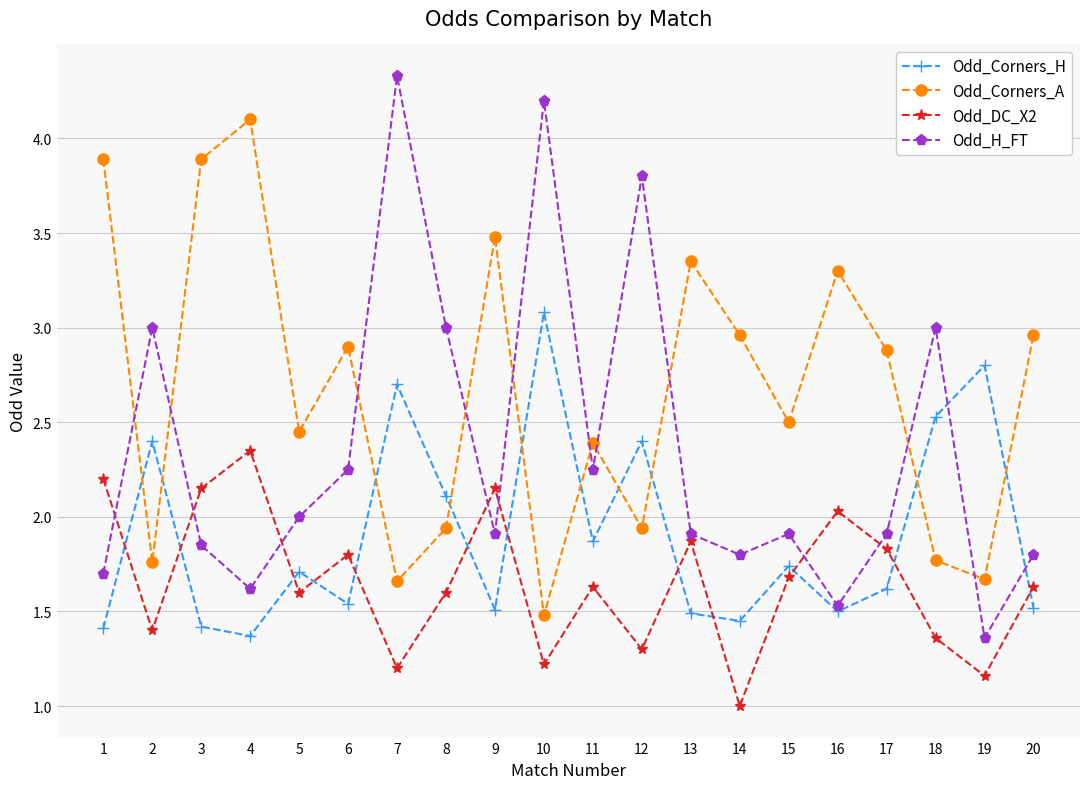

What is the difference between the Odd_Corners_A values at 4 and 15?

1.6